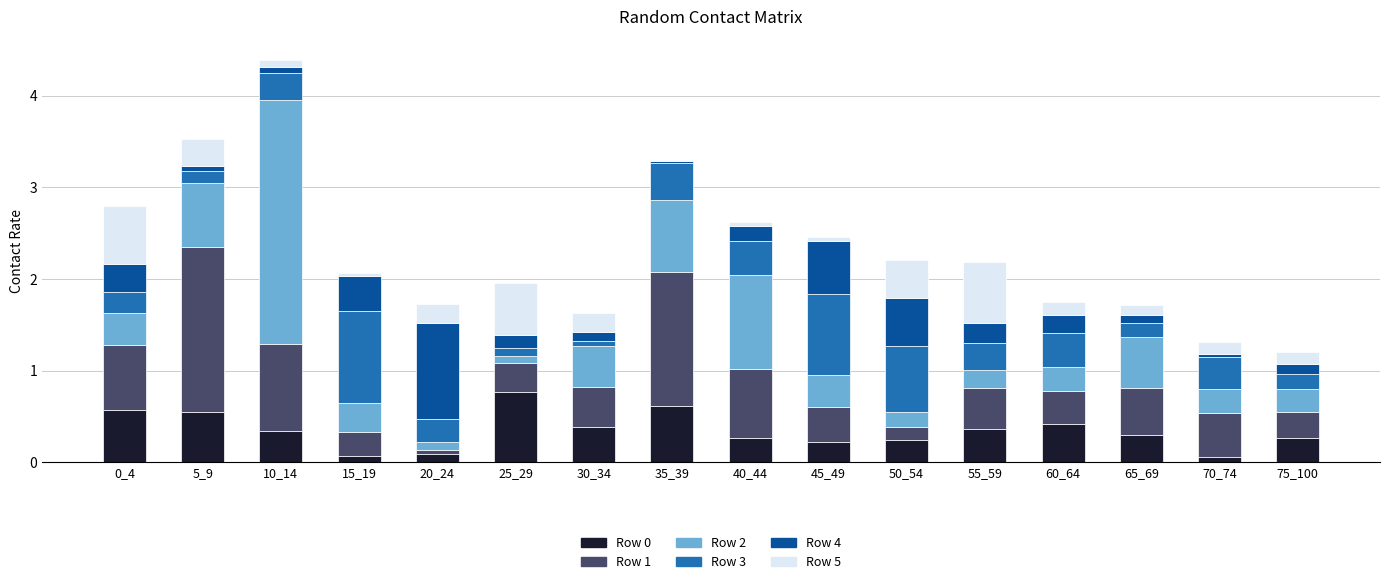

At which category is the sum across all series the highest?

10_14